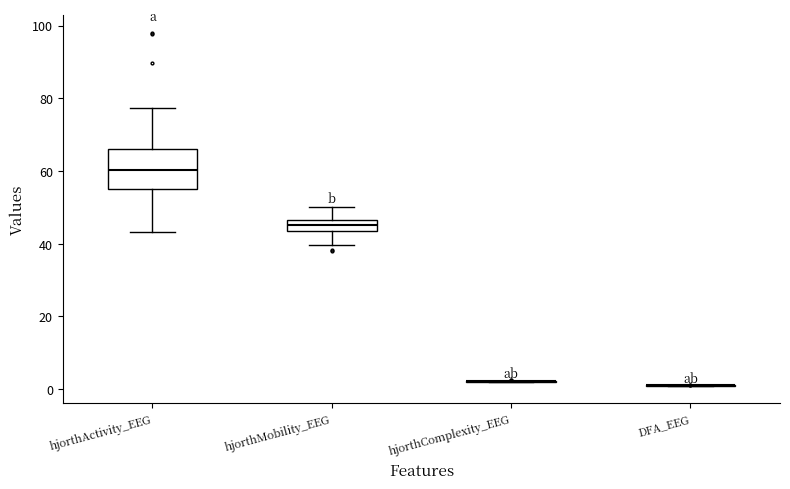

Comparing the boxes themselves (not the whiskers), which one is the tallest?

hjorthActivity_EEG